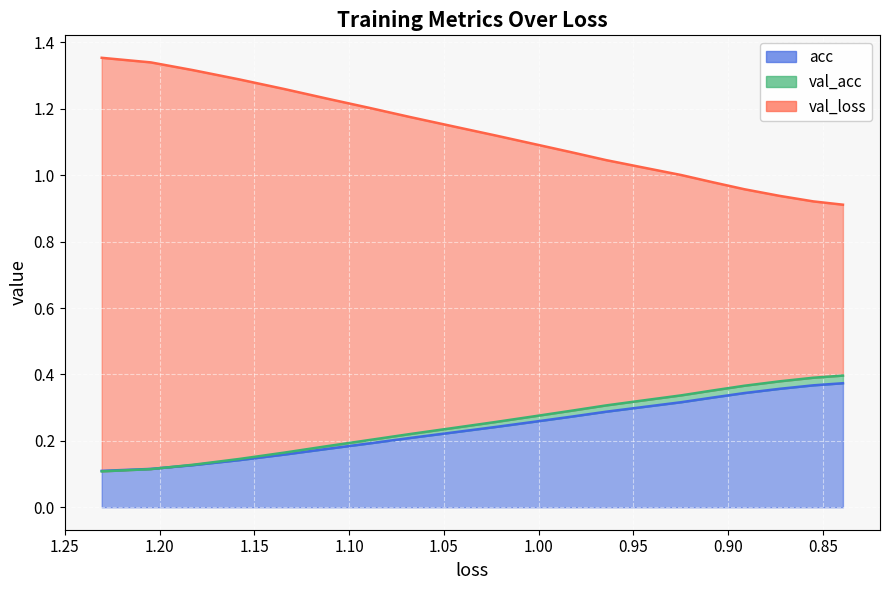

Which series has the largest range (max minus min)?

val_loss